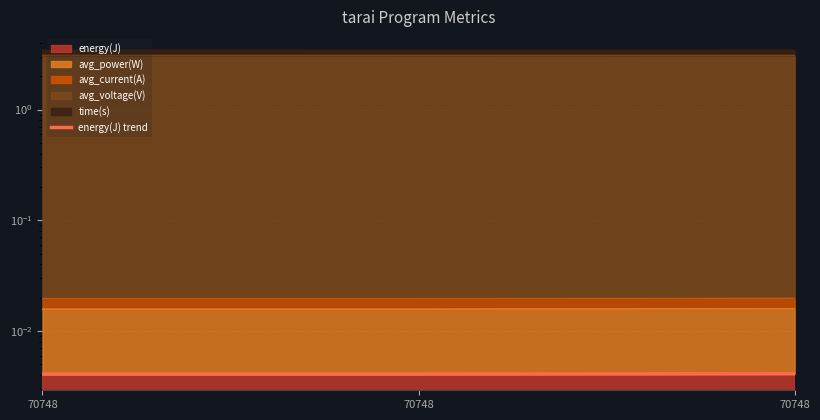

How many lines are shown in the chart?

1